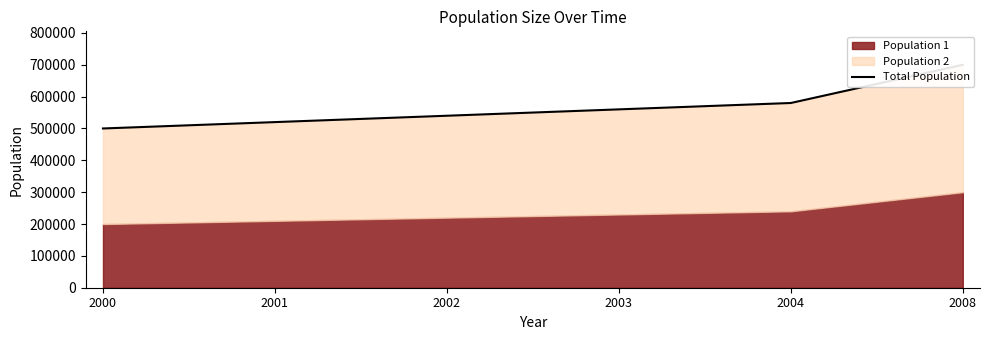

What is the sum of all values?

3400000